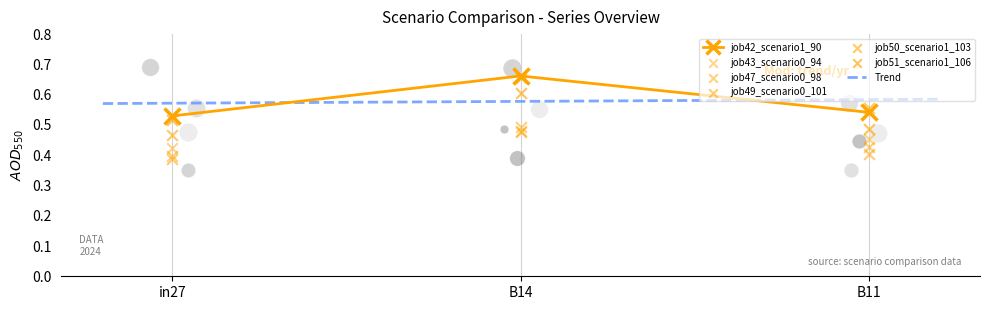

Which series has the largest total across all categories?

job42_scenario1_90